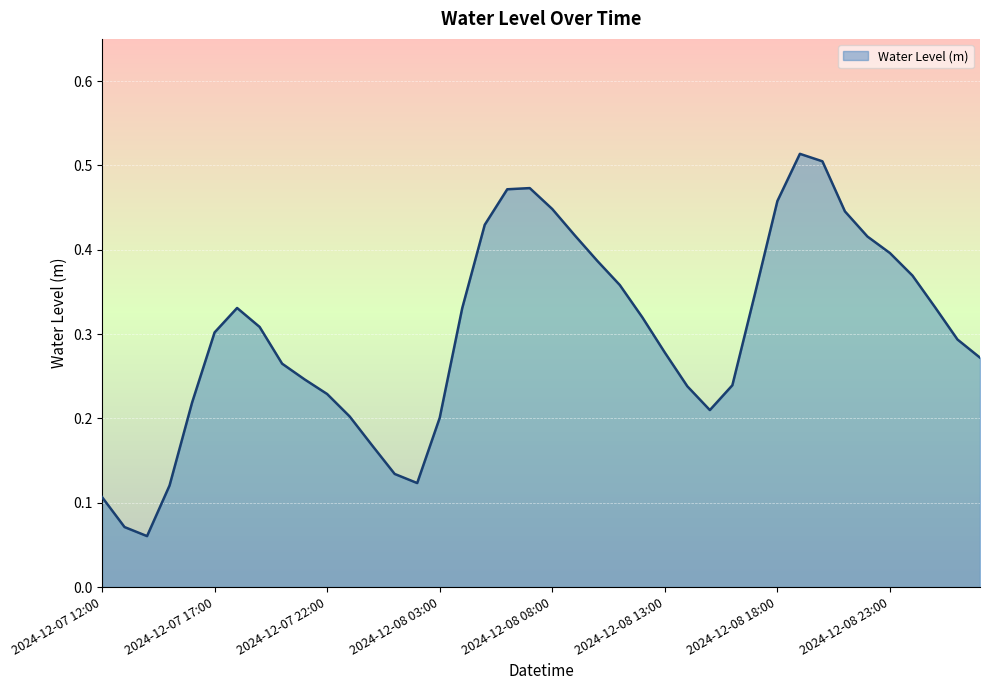

Count the values in the range 0 to 1.

40